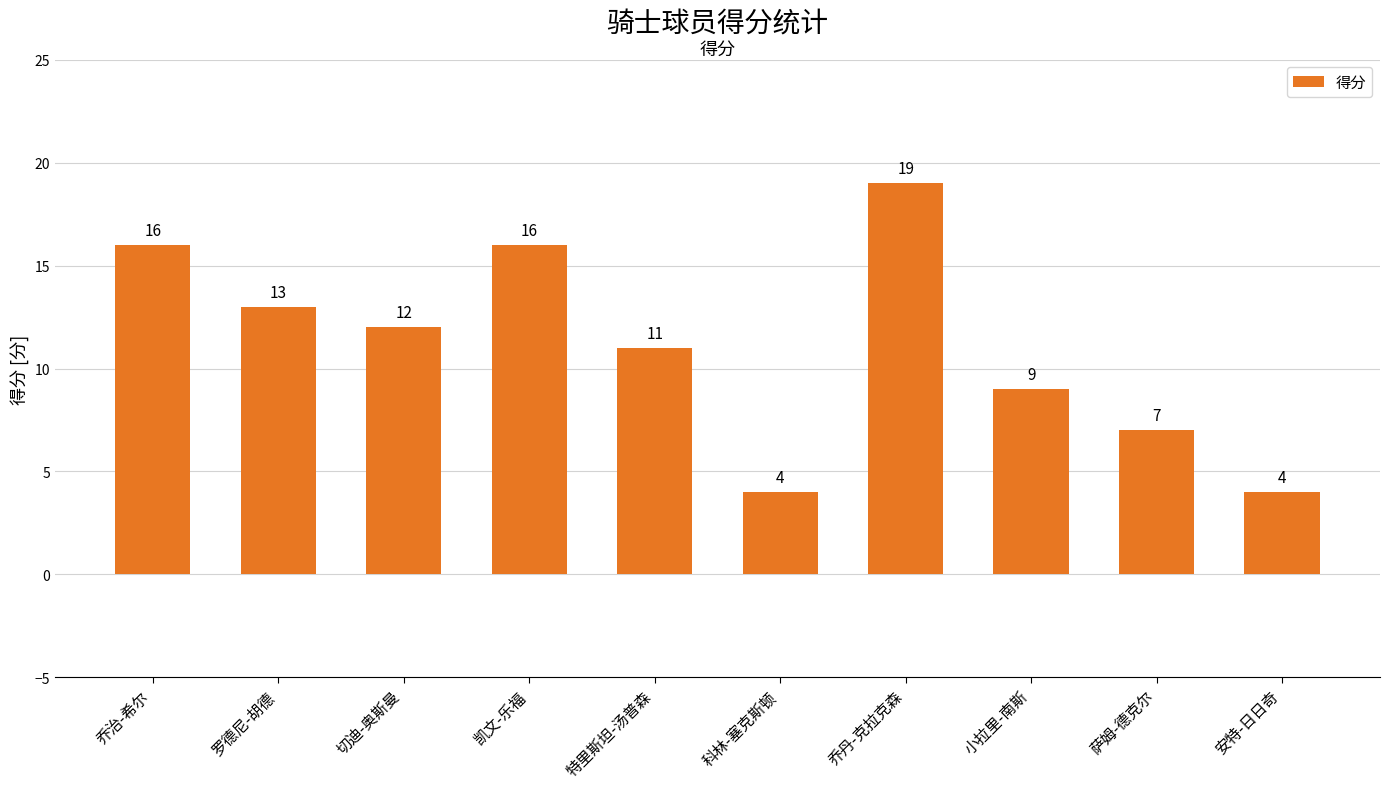

Which has a higher value, 萨姆-德克尔 or 小拉里-南斯?

小拉里-南斯